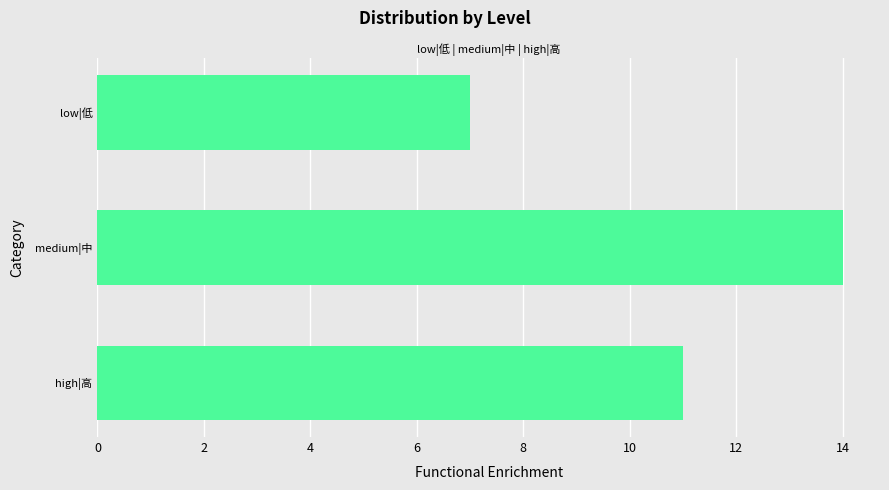

Rank the categories by value from highest to lowest.

medium|中, high|高, low|低